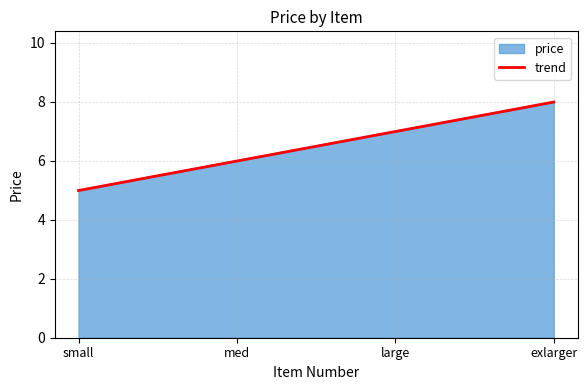

True or false: price has a value of 5.0 at small.

True